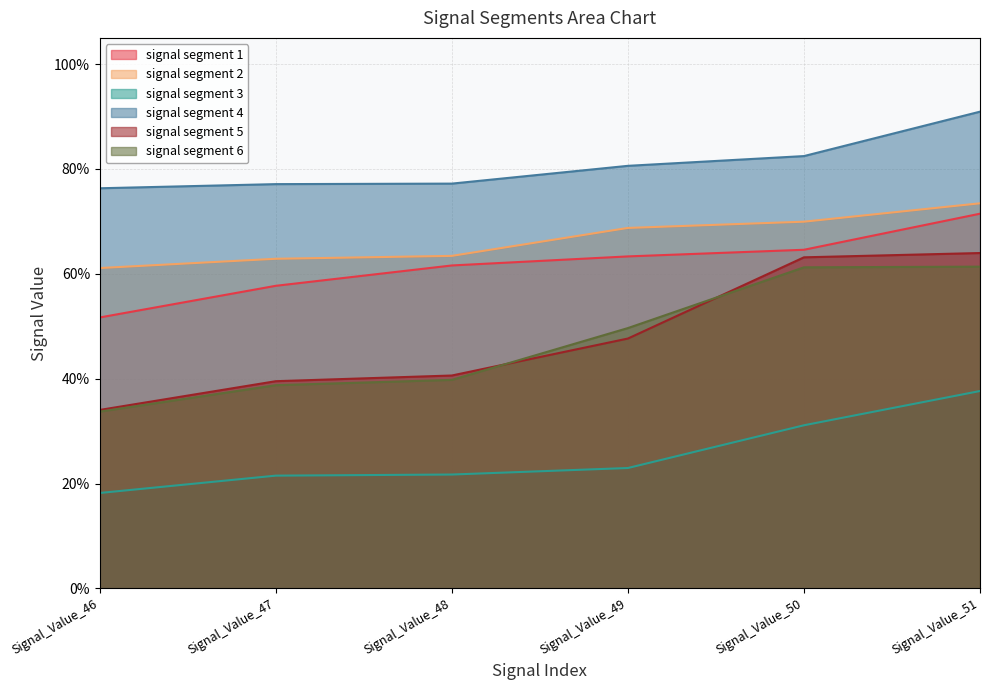

True or false: signal segment 5 and signal segment 1 cross at least once.

False